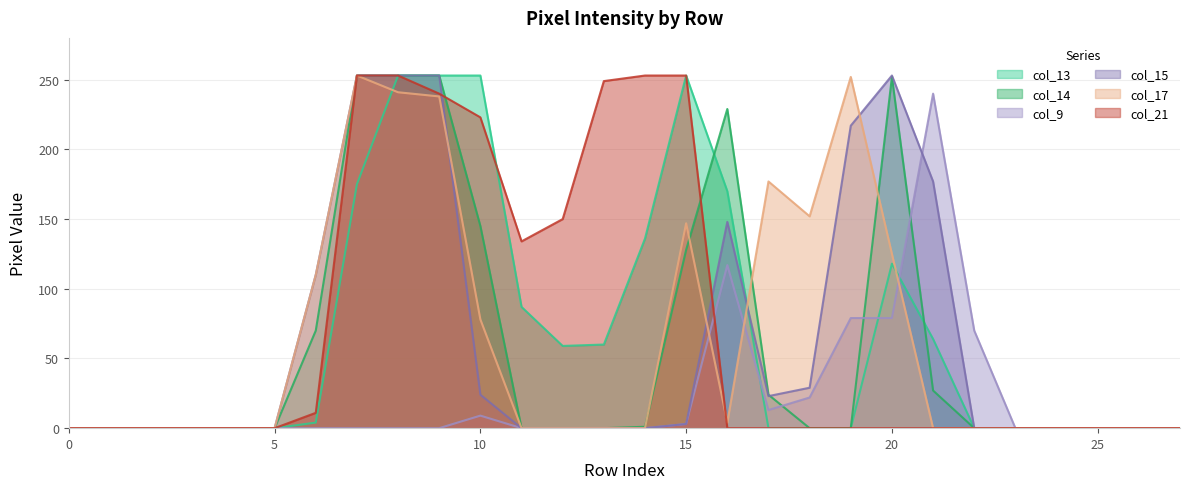

Which series has the widest spread of values?

col_13